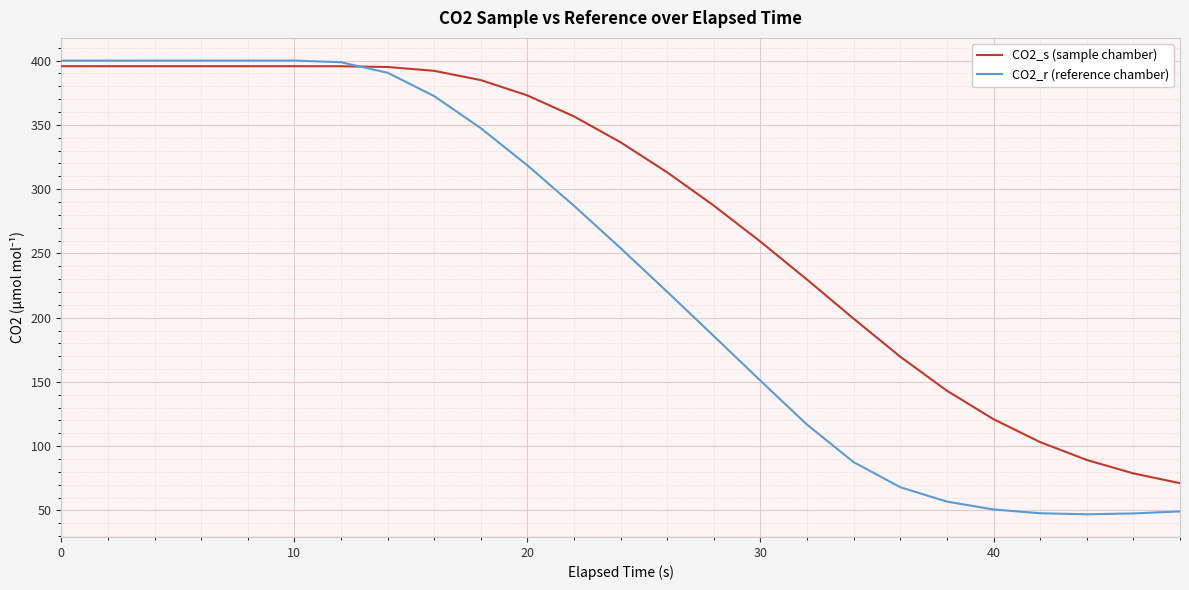

How many values in the CO2_r (reference chamber) series exceed 254?

13